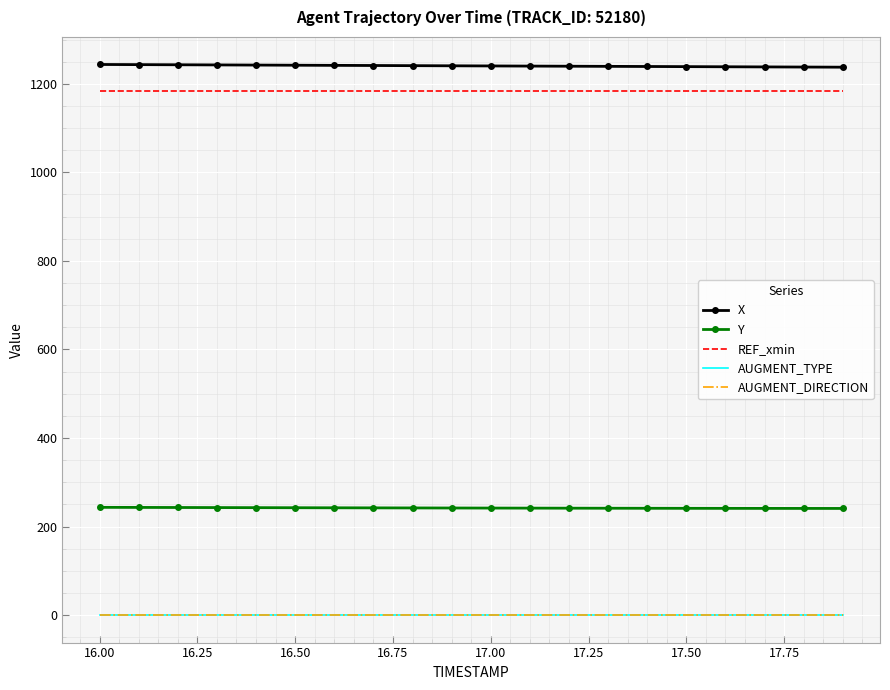

What is the maximum value for X?

1243.7